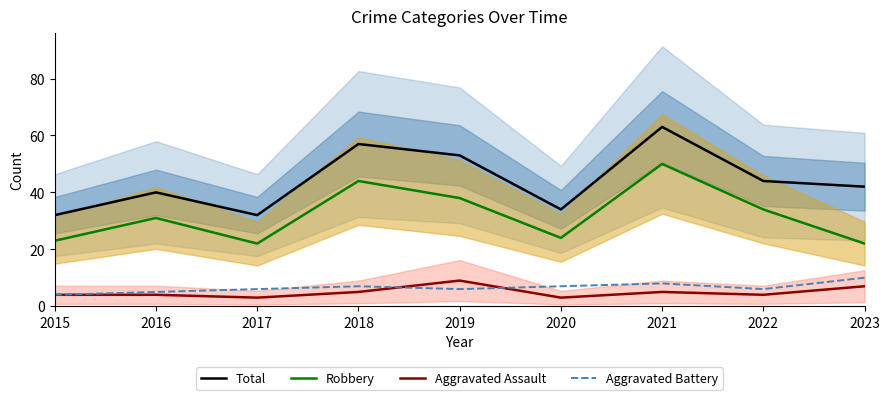

What is the value of the Aggravated Battery point at the 1st from the left?

4